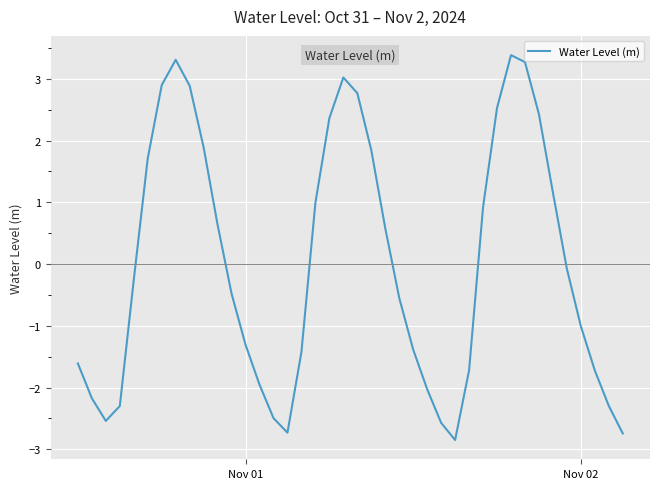

What is the smallest value displayed?

-2.8